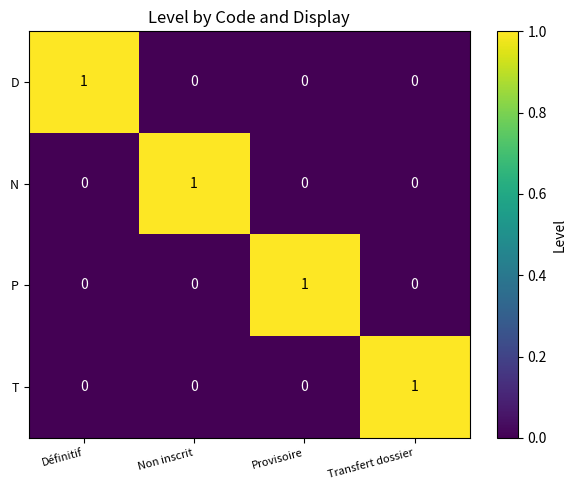

Count the N values in the range 0 to 1.

4